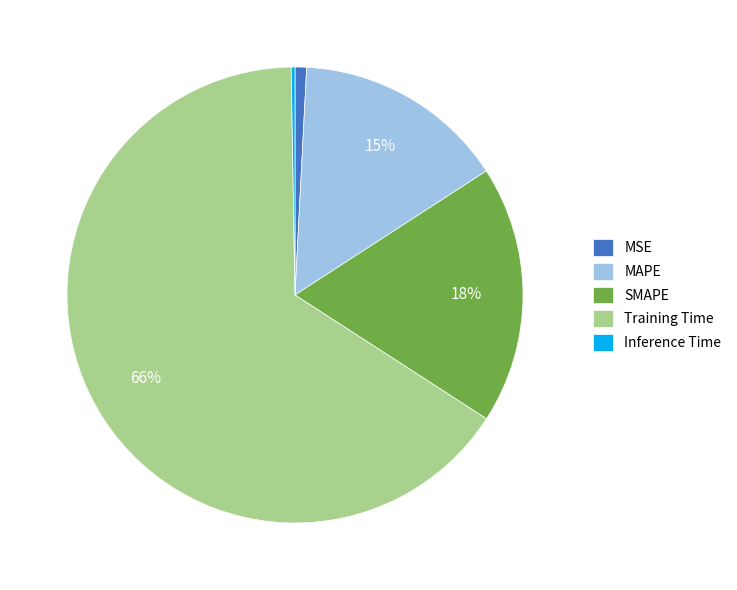

Which slice is the largest?

Training Time